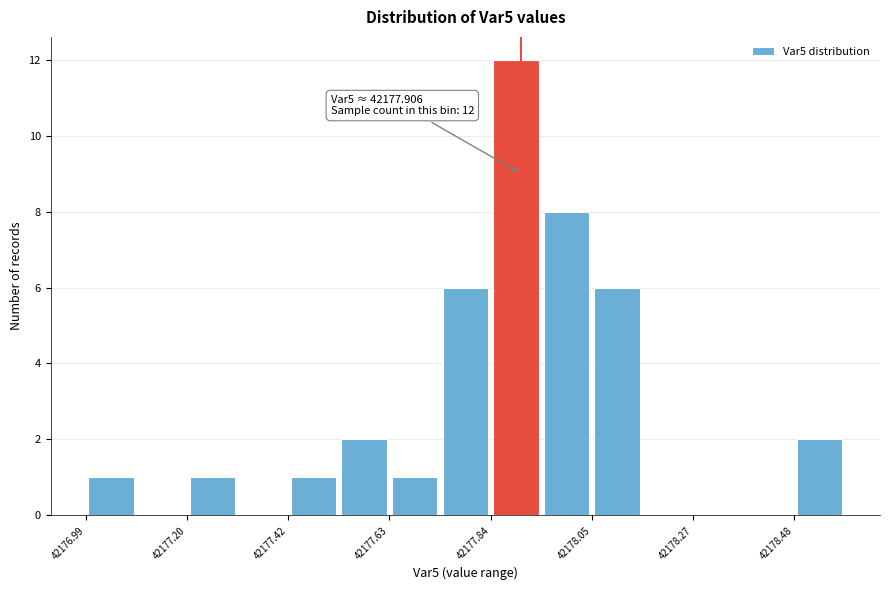

Around what value on the x-axis is the tallest bar? Give the approximate position of its centre, as read against the axis.

42177.90